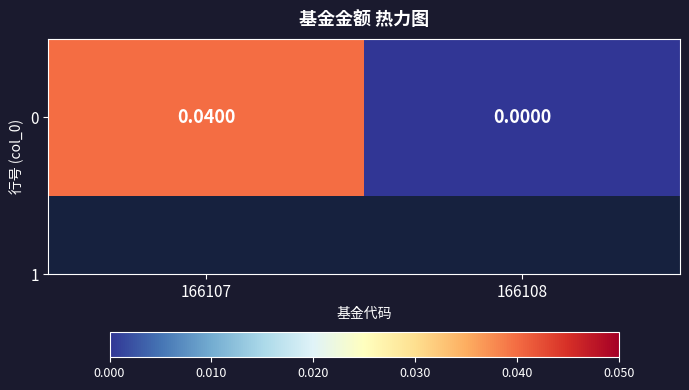

Is it true that the value at 166108 is -0.0?

False